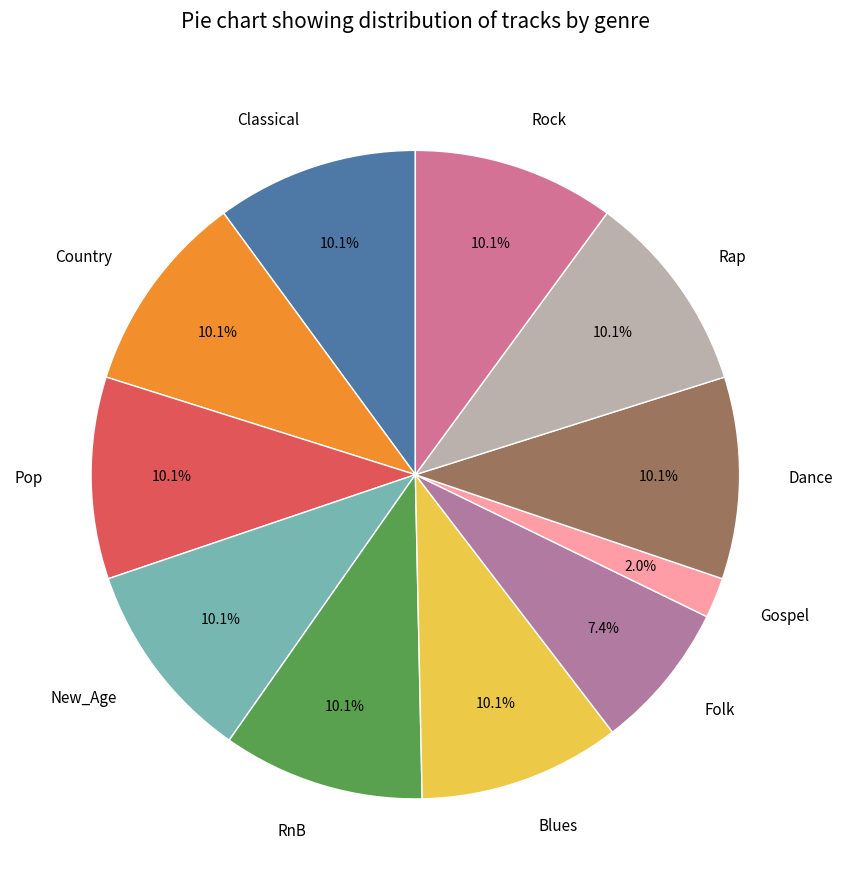

What percentage do New_Age and RnB together represent?

20.1%